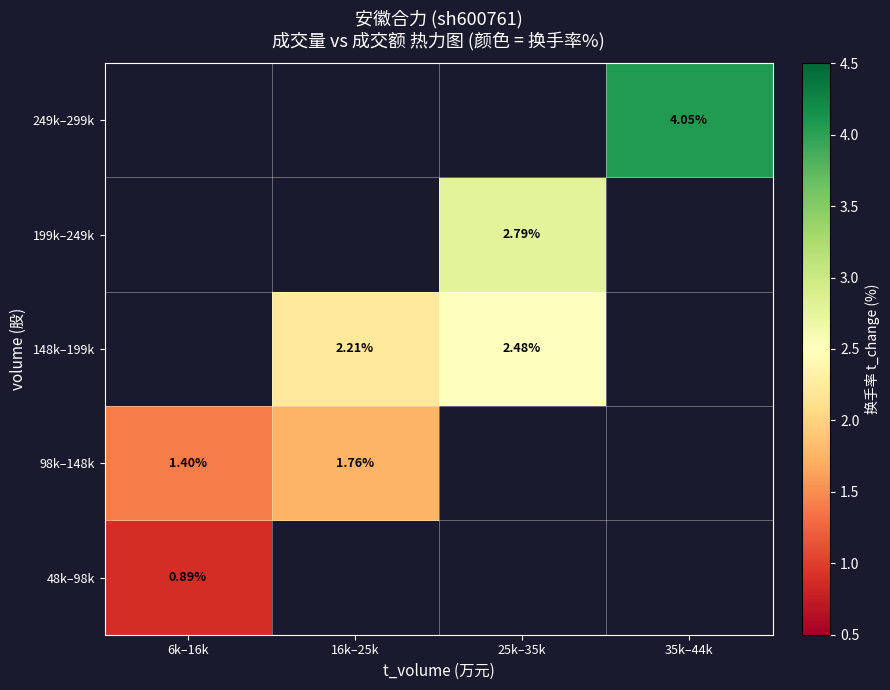

Which has a higher value, 25k–35k or 6k–16k?

6k–16k